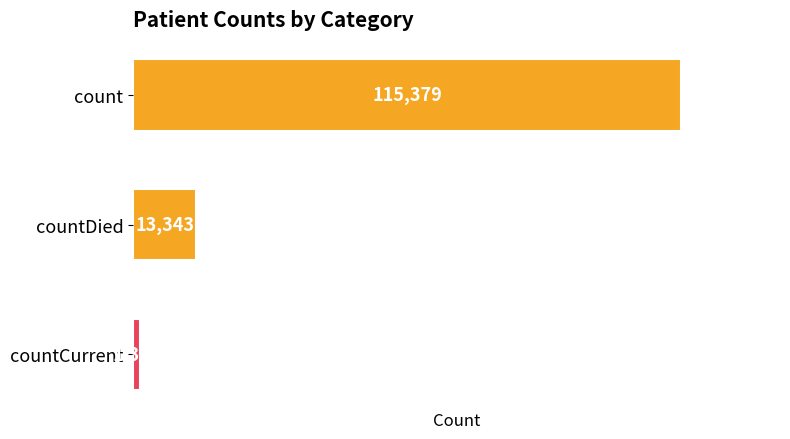

Is it true that the value at count is 164728?

False